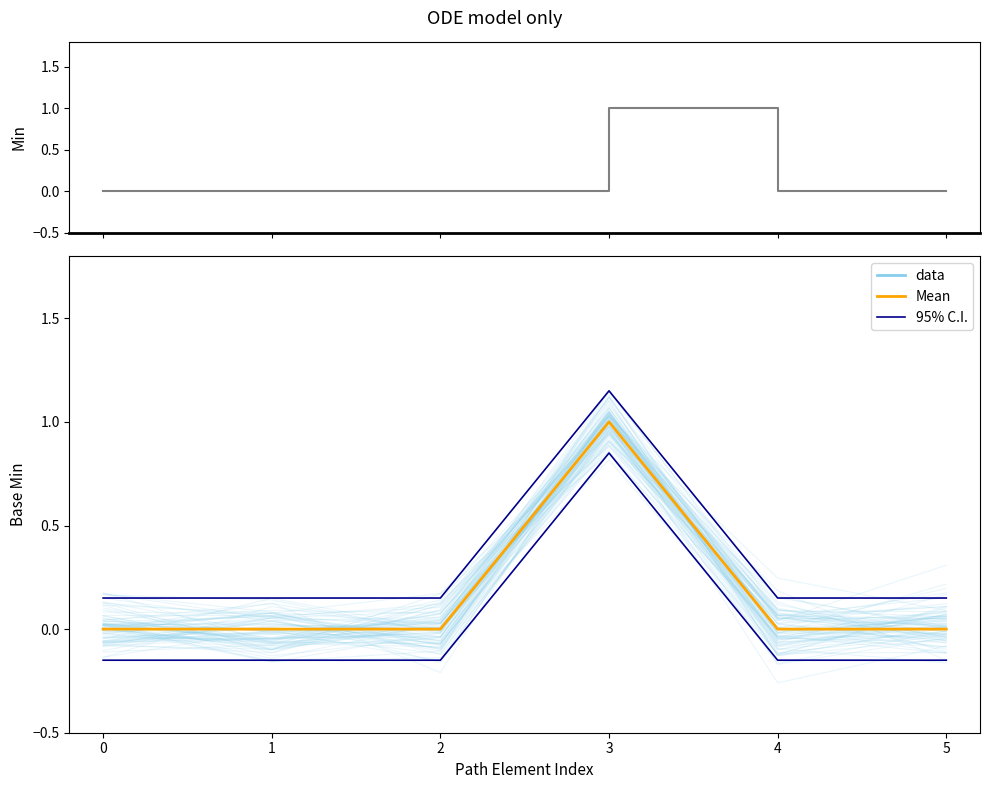

How many lines are shown in the chart?

3